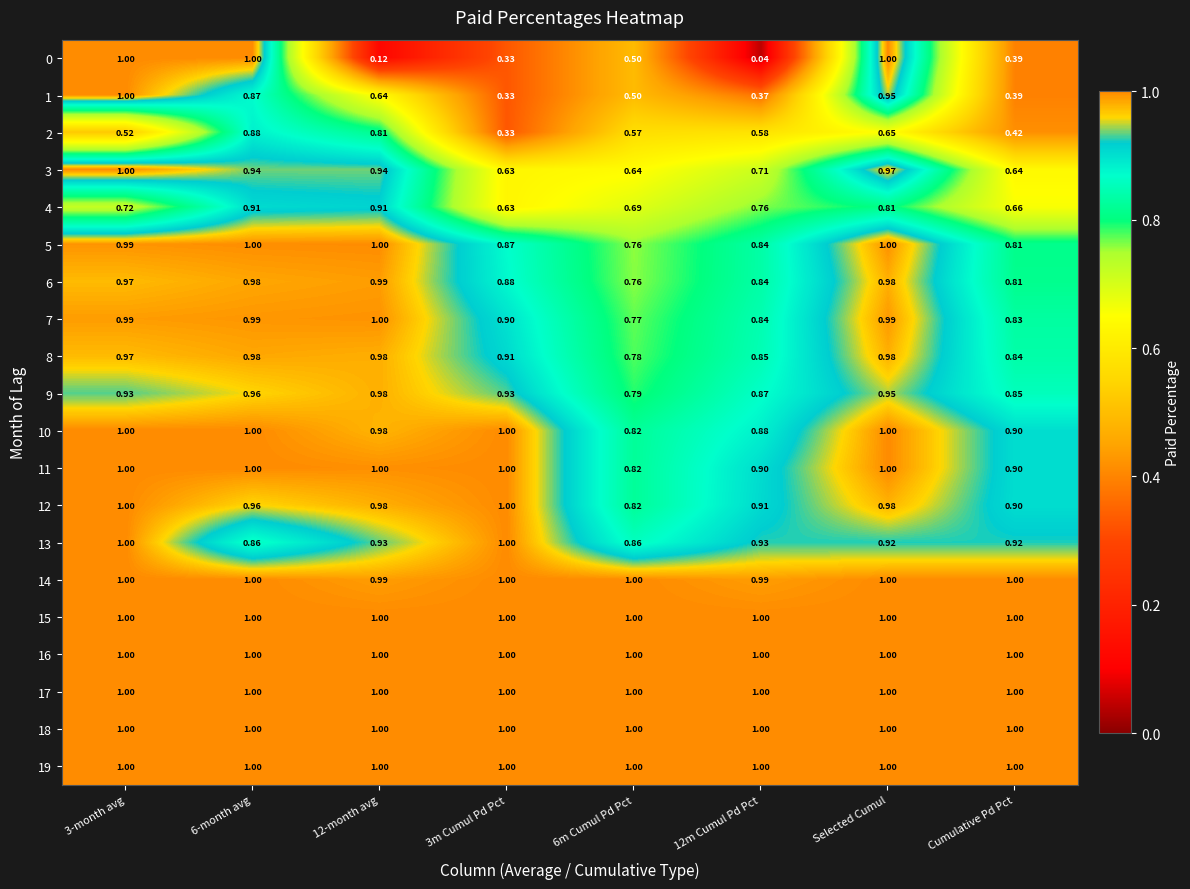

How many data points does each series have?

8